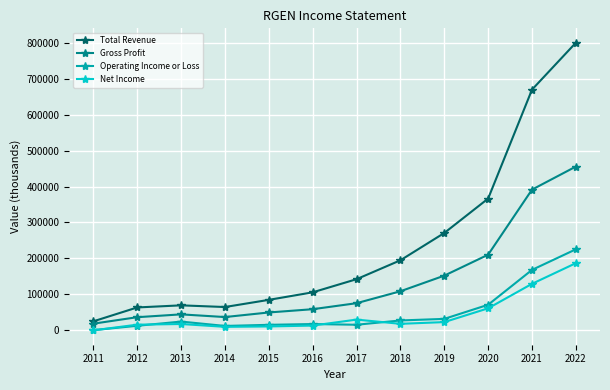

The Net Income series shows 16600 at 2018. True or false?

True